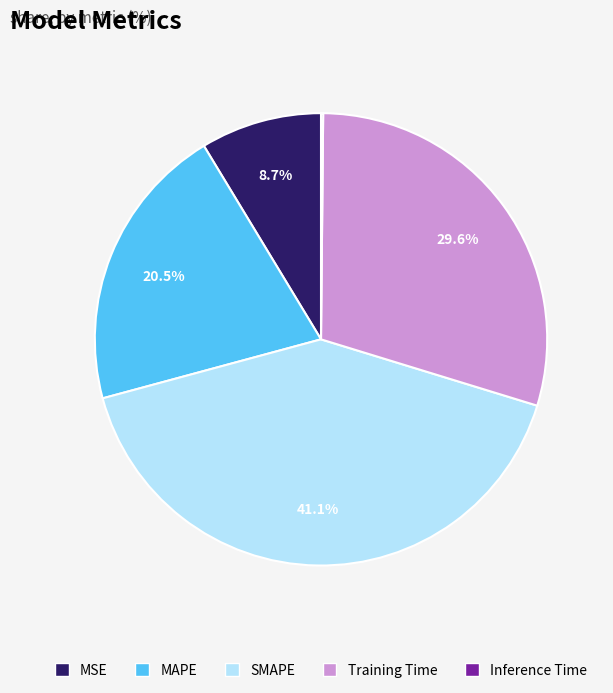

Which slice is the largest?

SMAPE